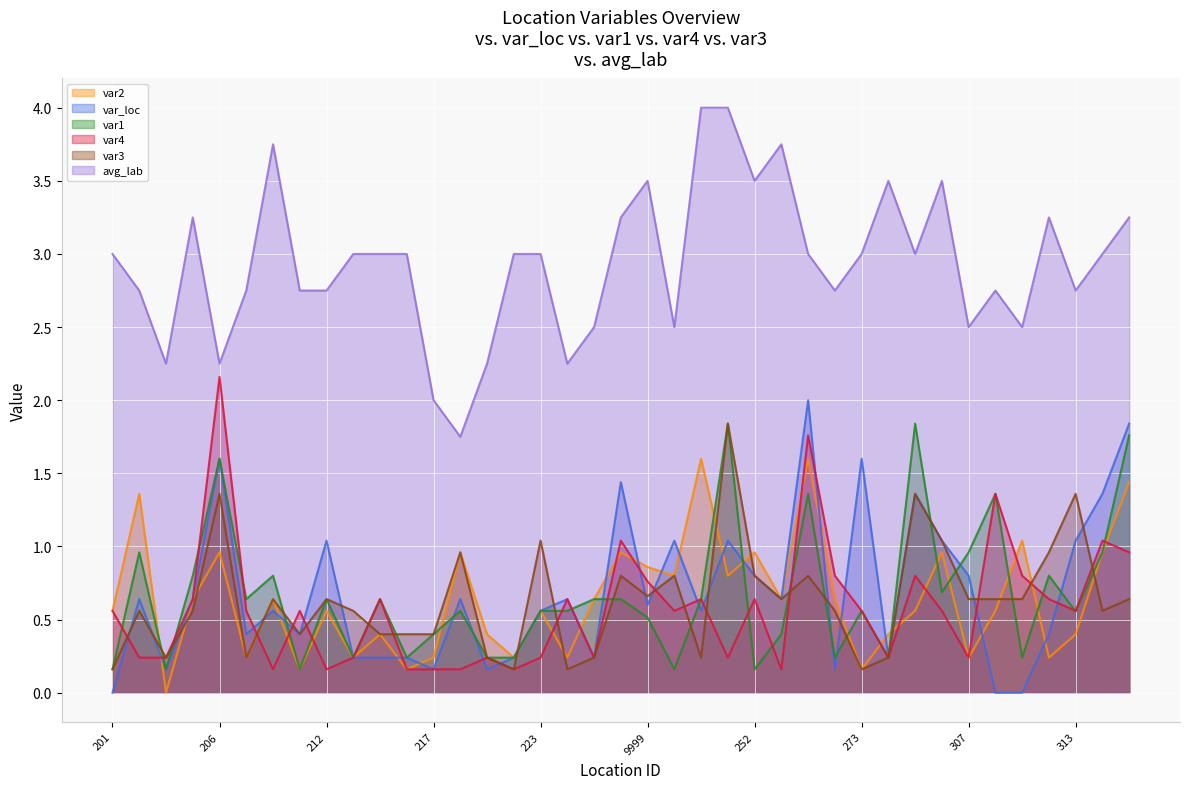

Reading right to left, extract all data points from this chart.

var2: 319=1.4	314=1.0	313=0.4	311=0.2	310=1.0	308=0.6	307=0.2	304=1.0	277=0.6	274=0.4	273=0.2	272=0.6	271=1.6	253=0.6	252=1.0	251=0.8	229=1.6	228=0.8	9999=0.9	226=1.0	225=0.6	224=0.2	223=0.6	222=0.2	221=0.4	220=1.0	217=0.2	216=0.2	215=0.4	213=0.2	212=0.6	210=0.2	209=0.6	208=0.2	206=1.0	205=0.6	203=0.0	202=1.4	201=0.6
var_loc: 319=1.8	314=1.4	313=1.0	311=0.4	310=0.0	308=0.0	307=0.8	304=1.0	277=1.4	274=0.2	273=1.6	272=0.2	271=2.0	253=0.6	252=0.8	251=1.0	229=0.6	228=1.0	9999=0.6	226=1.4	225=0.2	224=0.6	223=0.6	222=0.2	221=0.2	220=0.6	217=0.2	216=0.2	215=0.2	213=0.2	212=1.0	210=0.4	209=0.6	208=0.4	206=1.6	205=0.6	203=0.2	202=0.6	201=0.0
var1: 319=1.8	314=1.0	313=0.6	311=0.8	310=0.2	308=1.4	307=1.0	304=0.7	277=1.8	274=0.2	273=0.6	272=0.2	271=1.4	253=0.4	252=0.2	251=1.8	229=0.6	228=0.2	9999=0.5	226=0.6	225=0.6	224=0.6	223=0.6	222=0.2	221=0.2	220=0.6	217=0.4	216=0.2	215=0.6	213=0.2	212=0.6	210=0.2	209=0.8	208=0.6	206=1.6	205=0.8	203=0.2	202=1.0	201=0.2
var4: 319=1.0	314=1.0	313=0.6	311=0.6	310=0.8	308=1.4	307=0.2	304=0.6	277=0.8	274=0.2	273=0.6	272=0.8	271=1.8	253=0.2	252=0.6	251=0.2	229=0.6	228=0.6	9999=0.8	226=1.0	225=0.2	224=0.6	223=0.2	222=0.2	221=0.2	220=0.2	217=0.2	216=0.2	215=0.6	213=0.2	212=0.2	210=0.6	209=0.2	208=0.6	206=2.2	205=0.6	203=0.2	202=0.2	201=0.6
var3: 319=0.6	314=0.6	313=1.4	311=1.0	310=0.6	308=0.6	307=0.6	304=1.0	277=1.4	274=0.2	273=0.2	272=0.6	271=0.8	253=0.6	252=0.8	251=1.8	229=0.2	228=0.8	9999=0.7	226=0.8	225=0.2	224=0.2	223=1.0	222=0.2	221=0.2	220=1.0	217=0.4	216=0.4	215=0.4	213=0.6	212=0.6	210=0.4	209=0.6	208=0.2	206=1.4	205=0.6	203=0.2	202=0.6	201=0.2
avg_lab: 319=3.2	314=3.0	313=2.8	311=3.2	310=2.5	308=2.8	307=2.5	304=3.5	277=3.0	274=3.5	273=3.0	272=2.8	271=3.0	253=3.8	252=3.5	251=4.0	229=4.0	228=2.5	9999=3.5	226=3.2	225=2.5	224=2.2	223=3.0	222=3.0	221=2.2	220=1.8	217=2.0	216=3.0	215=3.0	213=3.0	212=2.8	210=2.8	209=3.8	208=2.8	206=2.2	205=3.2	203=2.2	202=2.8	201=3.0